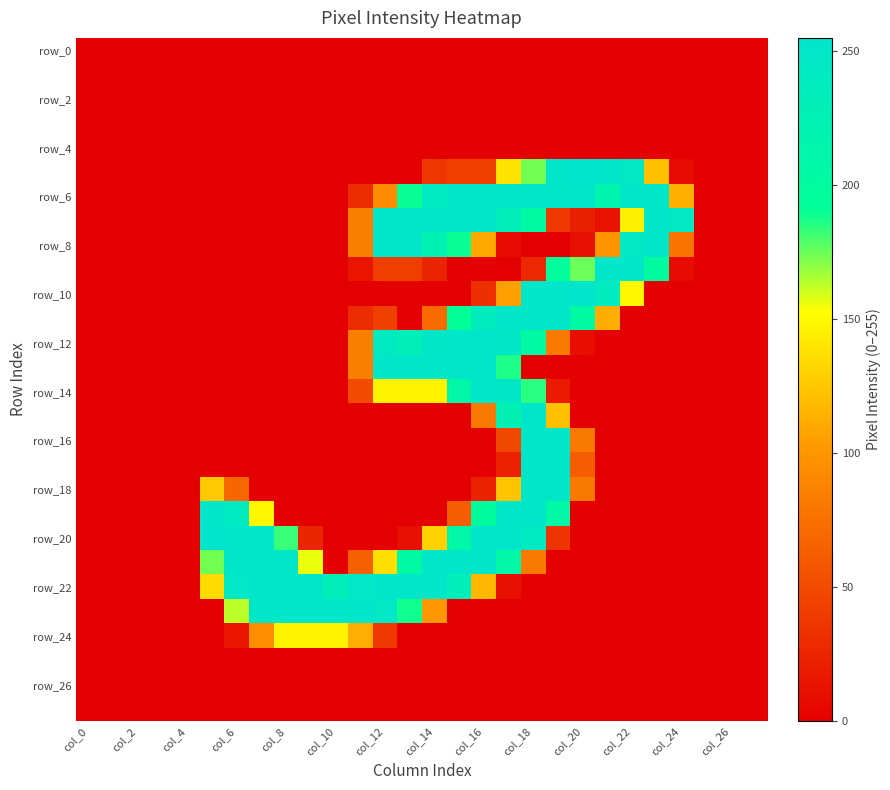

At how many categories does at least one series exceed 92?

20